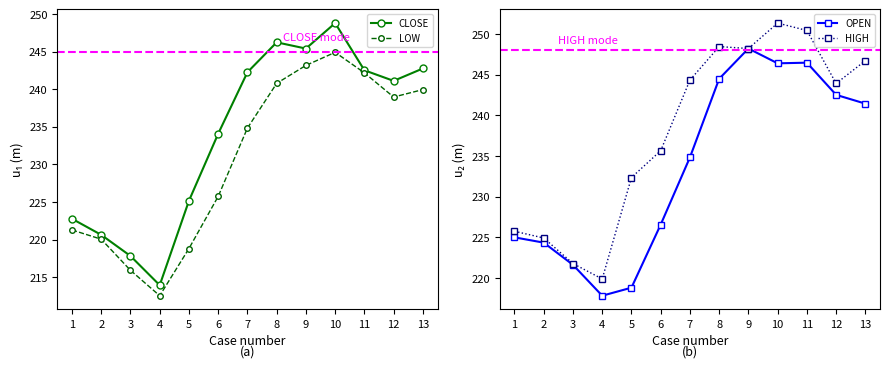

Reading right to left, what are all the values shown in this chart?

CLOSE: 242.8	241.1	242.5	248.8	245.4	246.2	242.3	234.1	225.2	213.9	217.8	220.6	222.8
LOW: 240.0	239.0	242.2	244.9	243.2	240.8	234.8	225.8	218.8	212.5	215.9	220.1	221.3
OPEN: 241.4	242.5	246.5	246.4	248.2	244.5	234.8	226.6	218.8	217.8	221.6	224.3	225.0
HIGH: 246.7	243.9	250.4	251.4	248.2	248.5	244.3	235.7	232.4	219.9	221.8	224.9	225.8